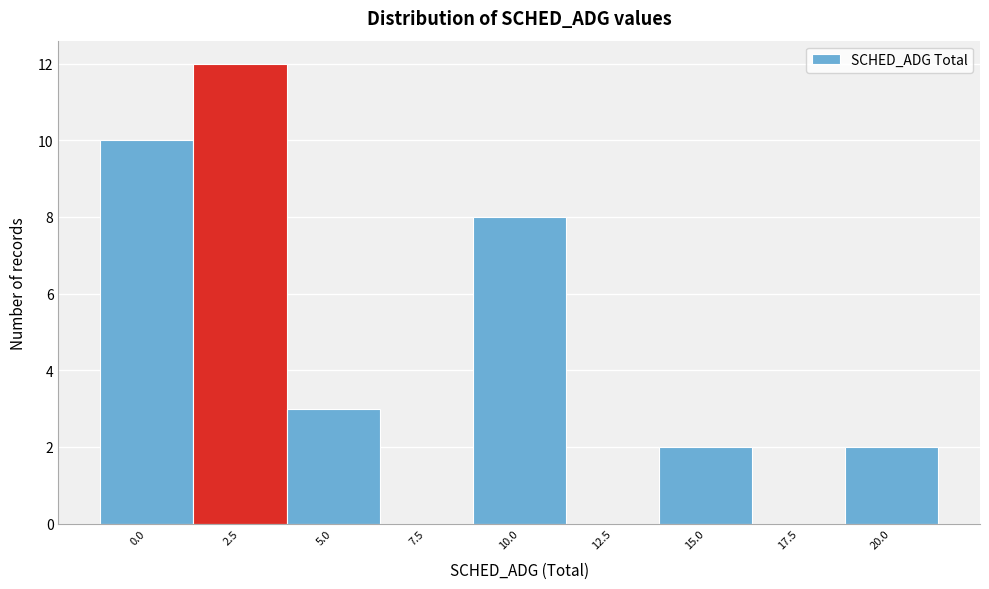

Reading right to left, extract all data points from this chart.

20.0=2	17.5=0	15.0=2	12.5=0	10.0=8	7.5=0	5.0=3	2.5=12	0.0=10